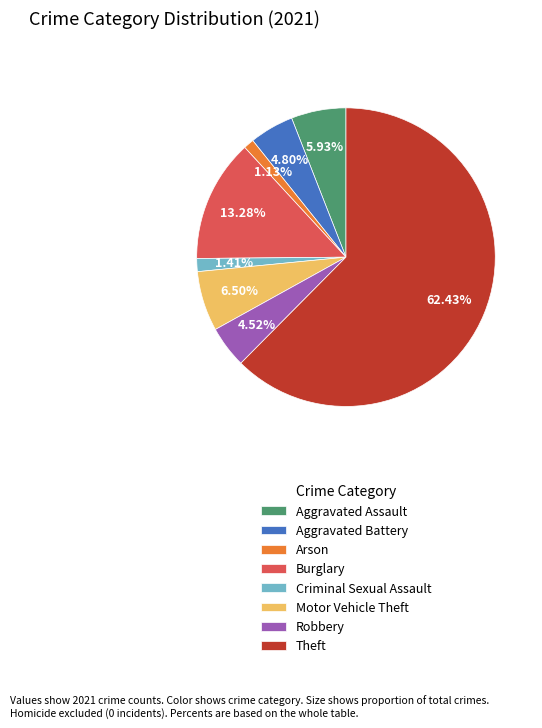

How many segments does this pie chart have?

8